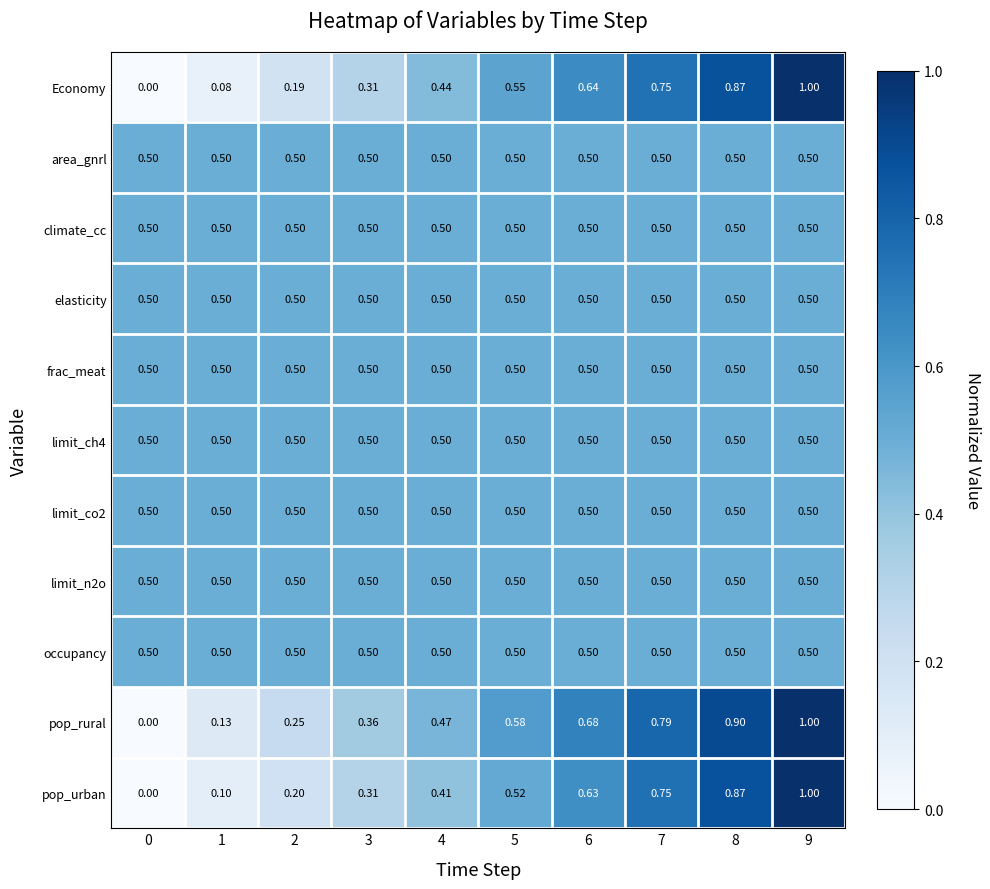

Which series has the largest total across all categories?

pop_rural